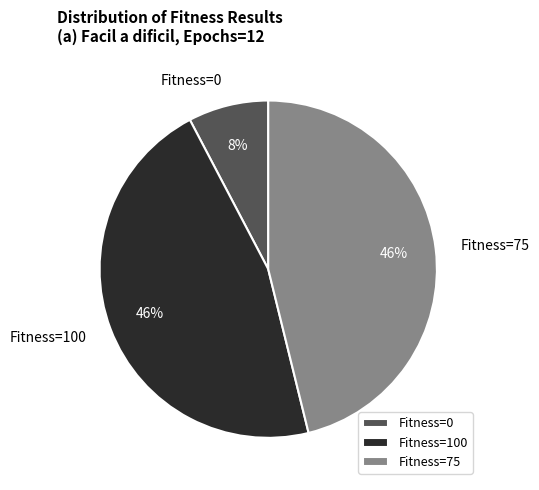

True or false: Fitness=75 accounts for 46% of the total.

True